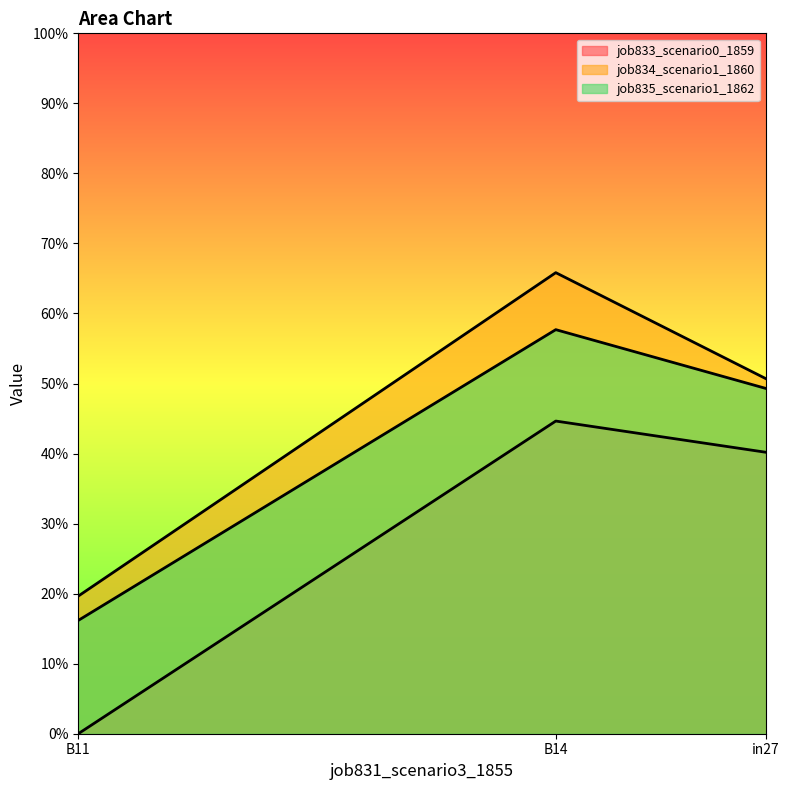

List the labels in order of job833_scenario0_1859 value, smallest first.

B11, in27, B14